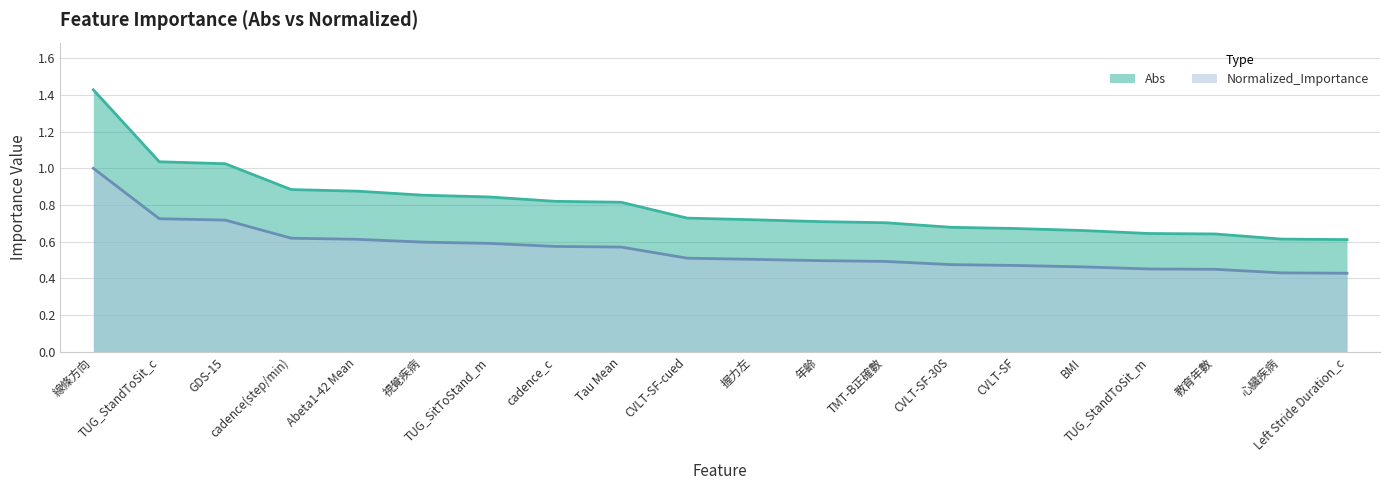

Rank the categories by Normalized_Importance value from highest to lowest.

線條方向, TUG_StandToSit_c, GDS-15, cadence(step/min), Abeta1-42 Mean, 視覺疾病, TUG_SitToStand_m, cadence_c, Tau Mean, CVLT-SF-cued, 握力左, 年齡, TMT-B正確數, CVLT-SF-30S, CVLT-SF, BMI, TUG_StandToSit_m, 教育年數, 心臟疾病, Left Stride Duration_c